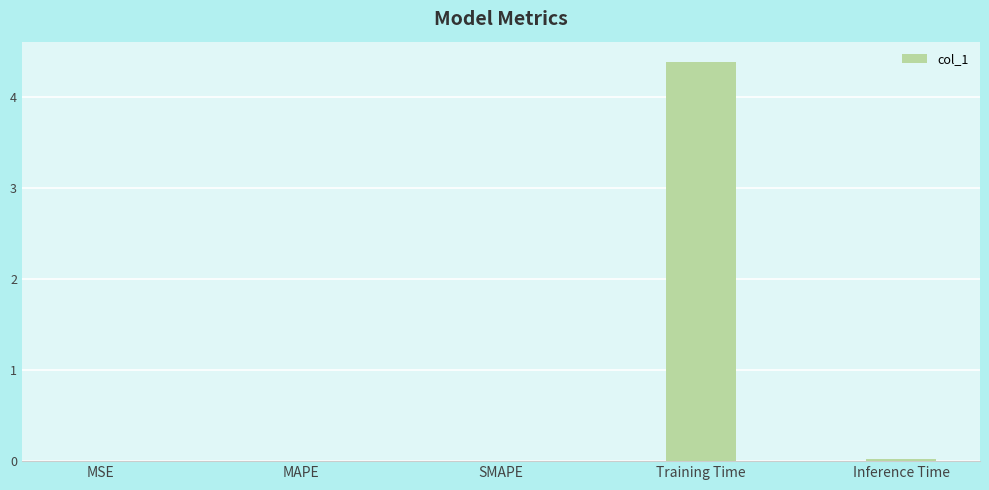

Is it true that the value at MAPE is 0.0?

True